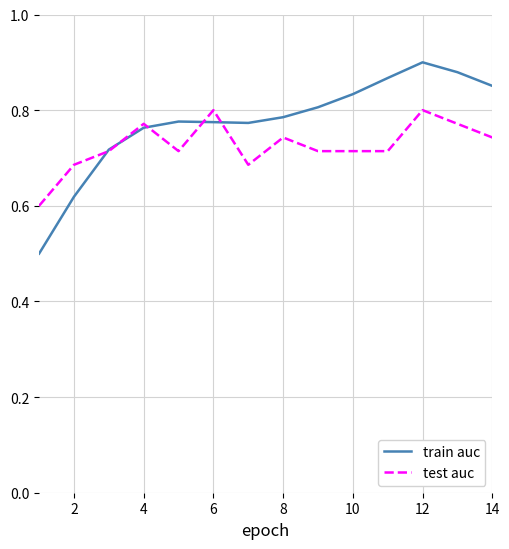

Rank the series by their maximum value, from lowest to highest.

test auc, train auc